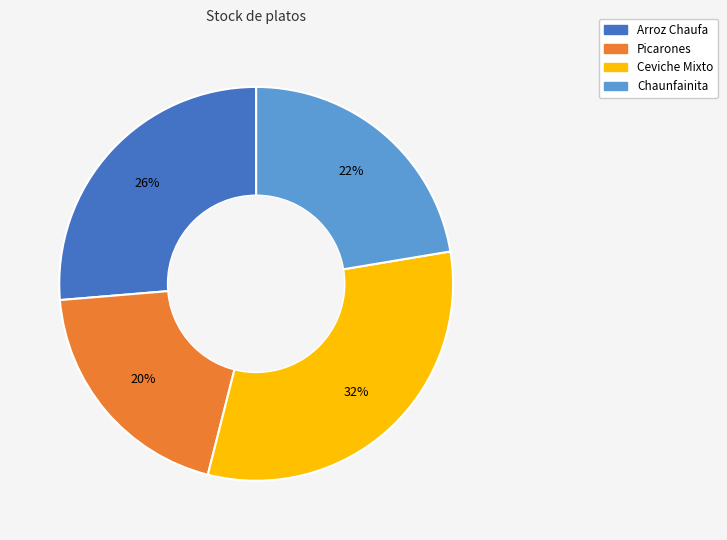

Which has a higher value, Picarones or Chaunfainita?

Chaunfainita